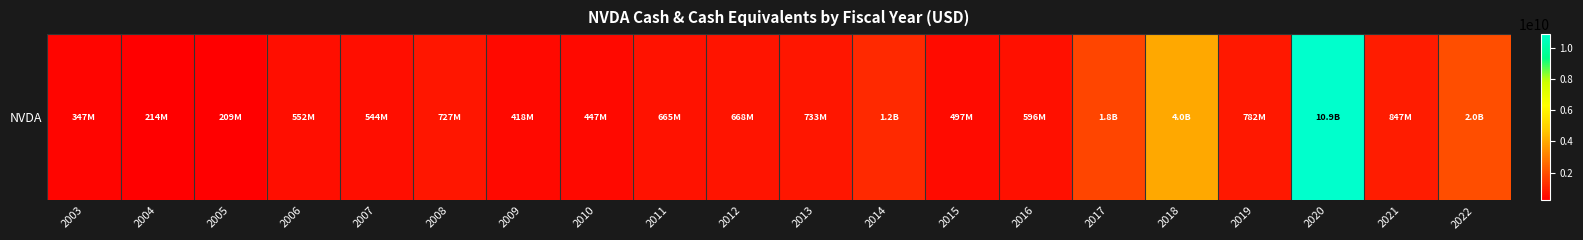

Rank the categories by value from highest to lowest.

2020, 2018, 2022, 2017, 2014, 2021, 2019, 2013, 2008, 2012, 2011, 2016, 2006, 2007, 2015, 2010, 2009, 2003, 2004, 2005